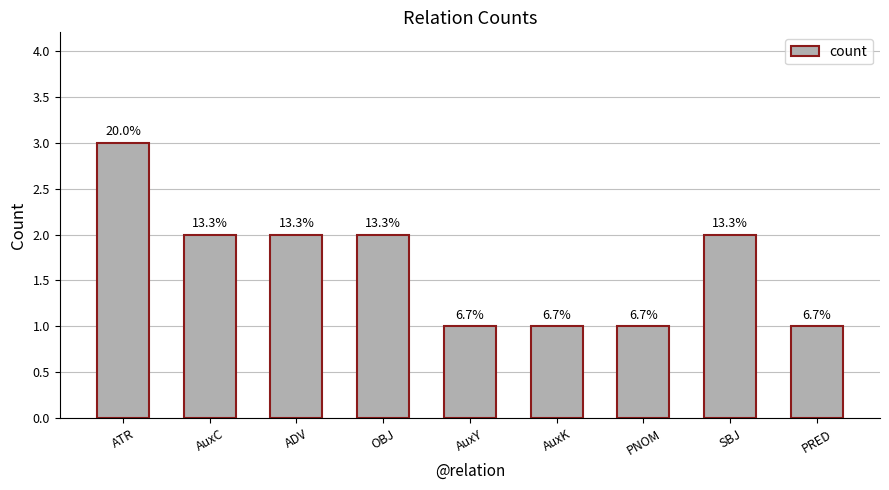

Which category has the lowest value across all series?

AuxY